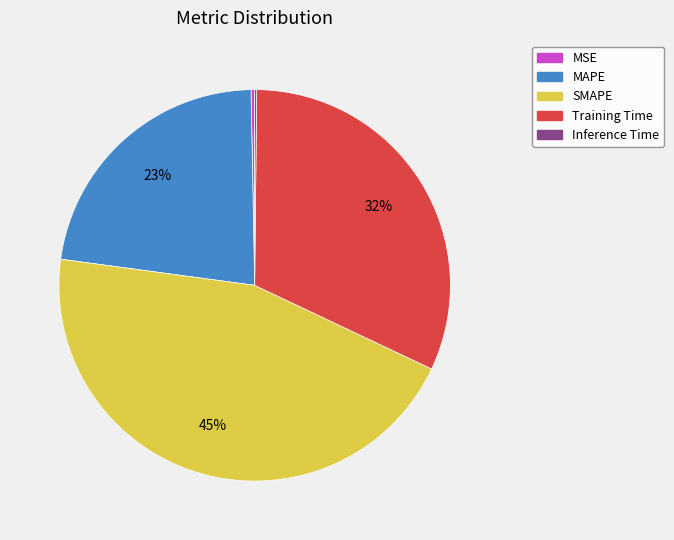

To the nearest percent, what is the difference between the SMAPE and MSE slice percentages?

45%